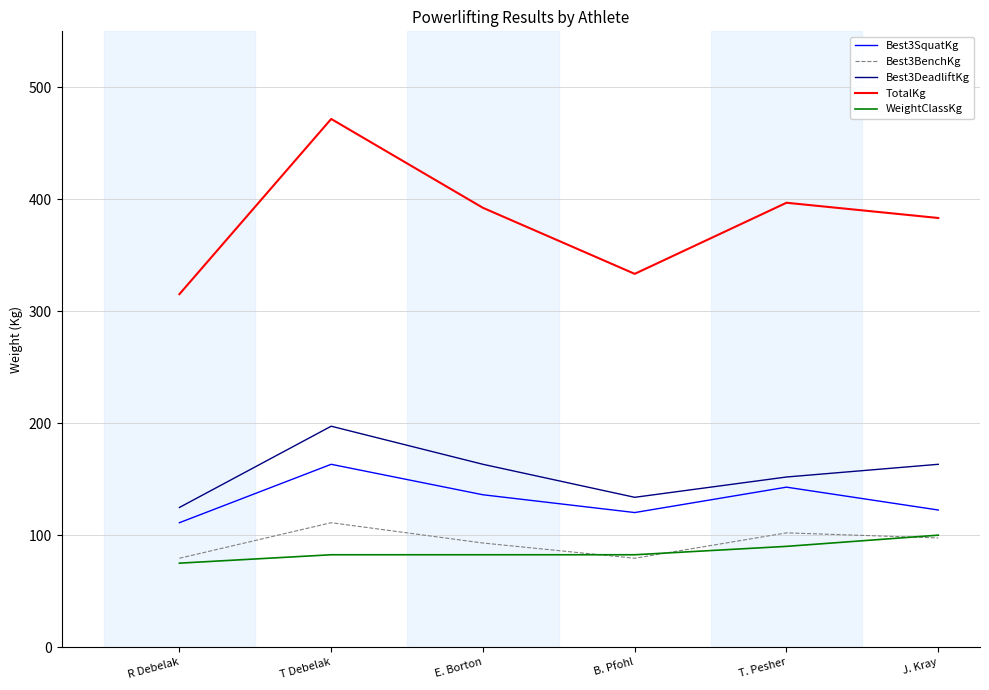

What is the highest value of the Best3SquatKg series?

163.3